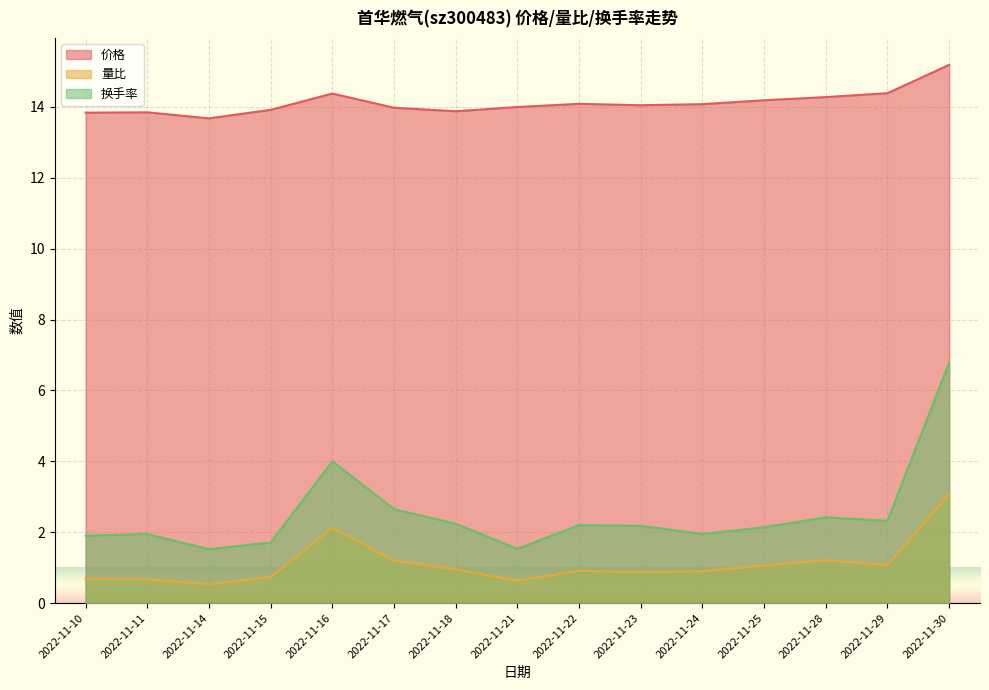

What is the value of the 价格 point at the 3rd from the left?

13.7